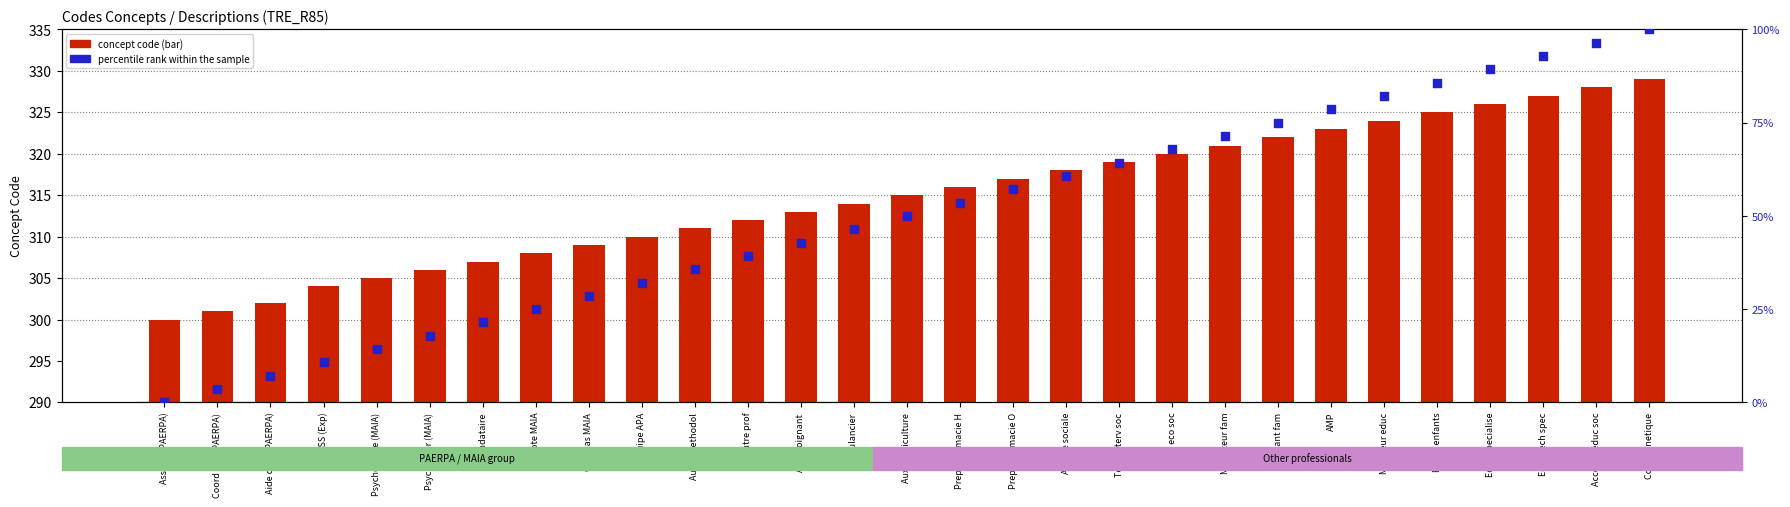

What is the total value across all series at Educ tech spec?

419.9